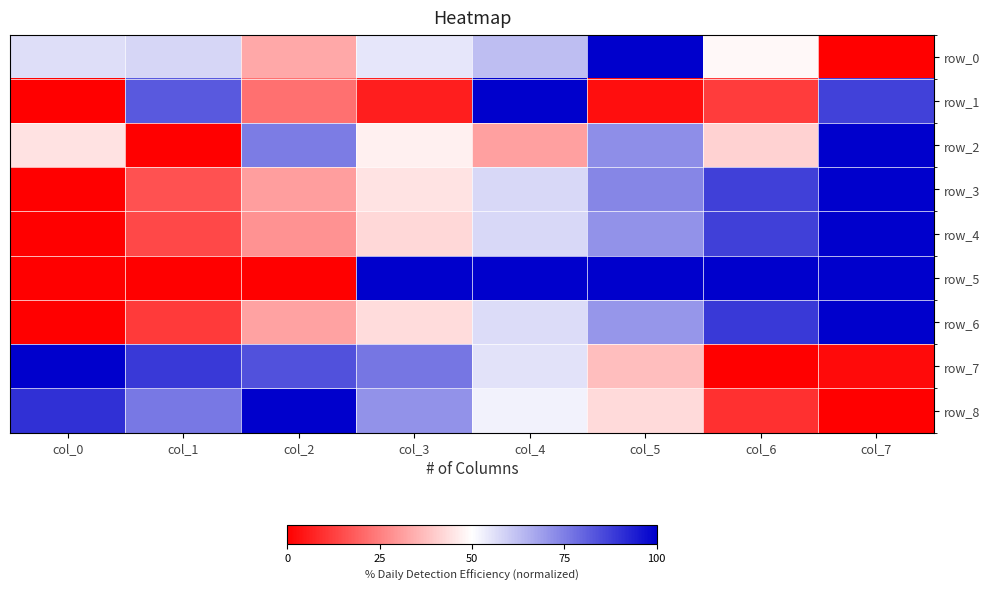

Which has a higher value, col_4 or col_2?

col_4